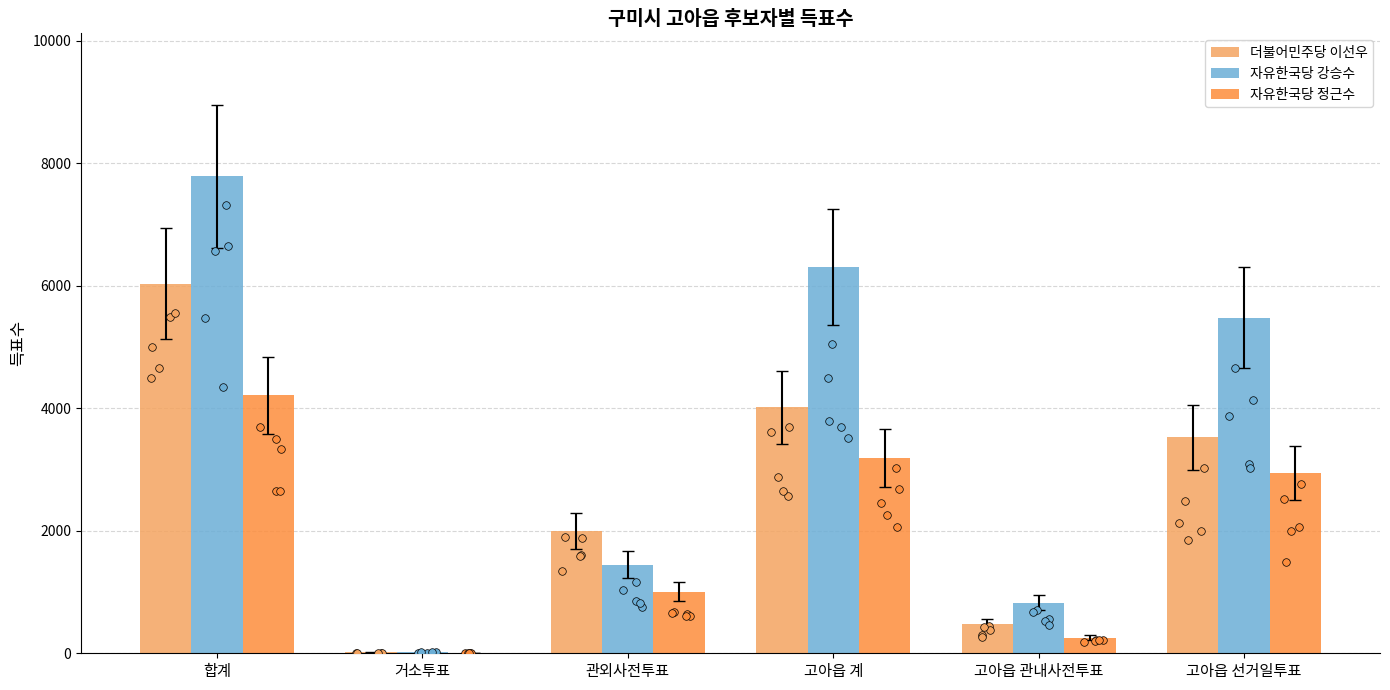

At how many categories does at least one series exceed 4239?

3